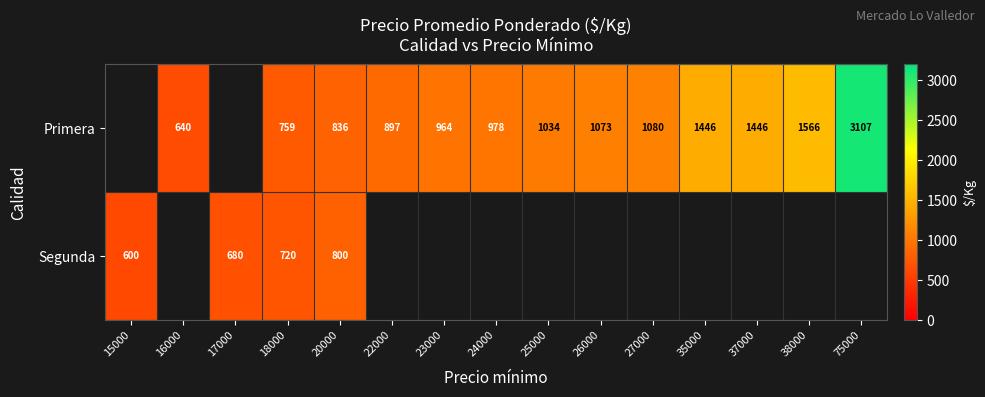

True or false: Primera has a value of 411 at 20000.

False